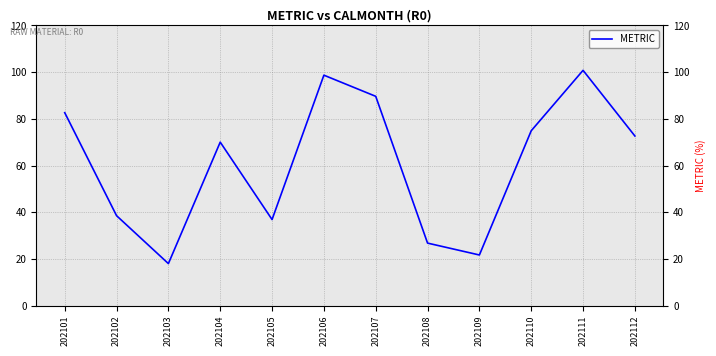

Which label corresponds to the largest value in the chart?

202111